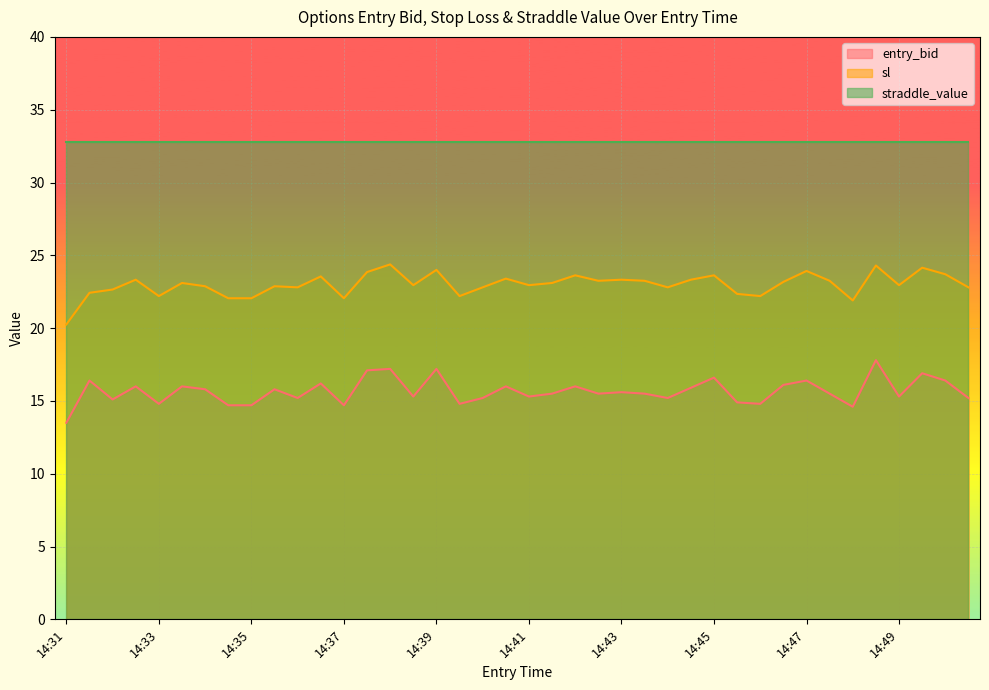

True or false: entry_bid and sl cross at least once.

False